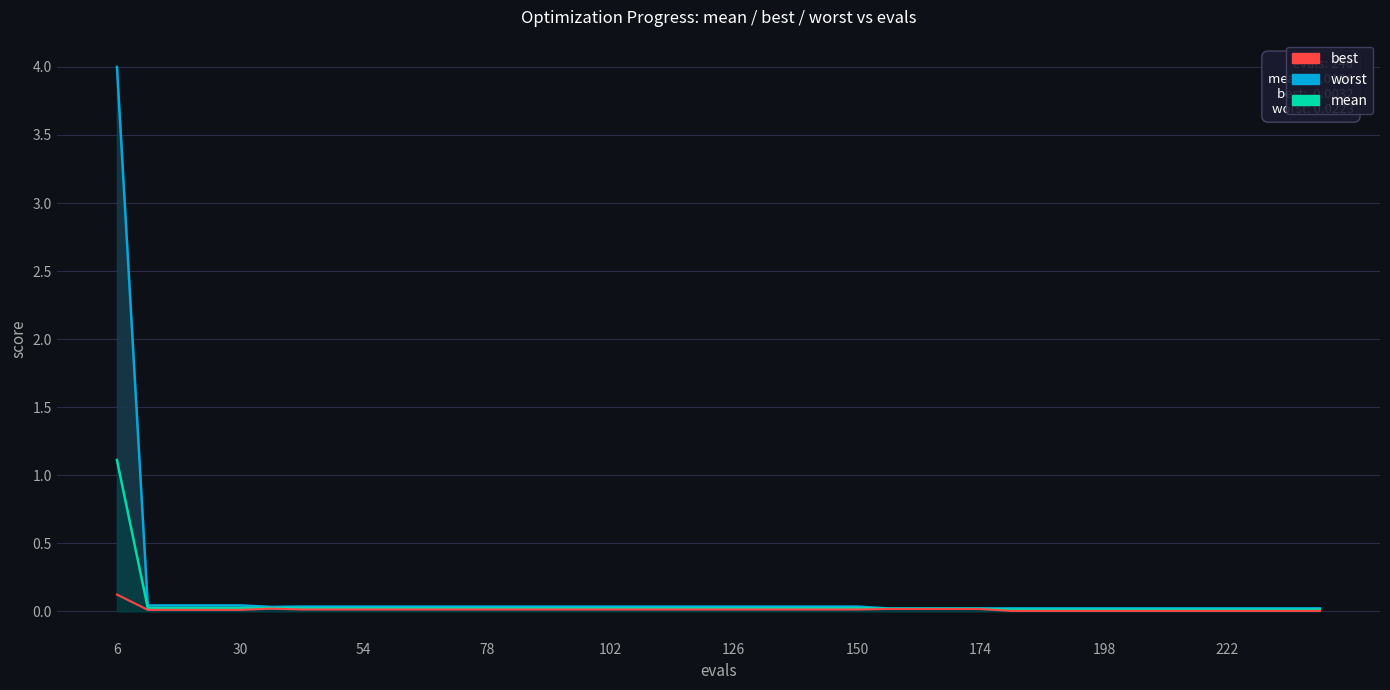

Count the number of data series in this chart.

3